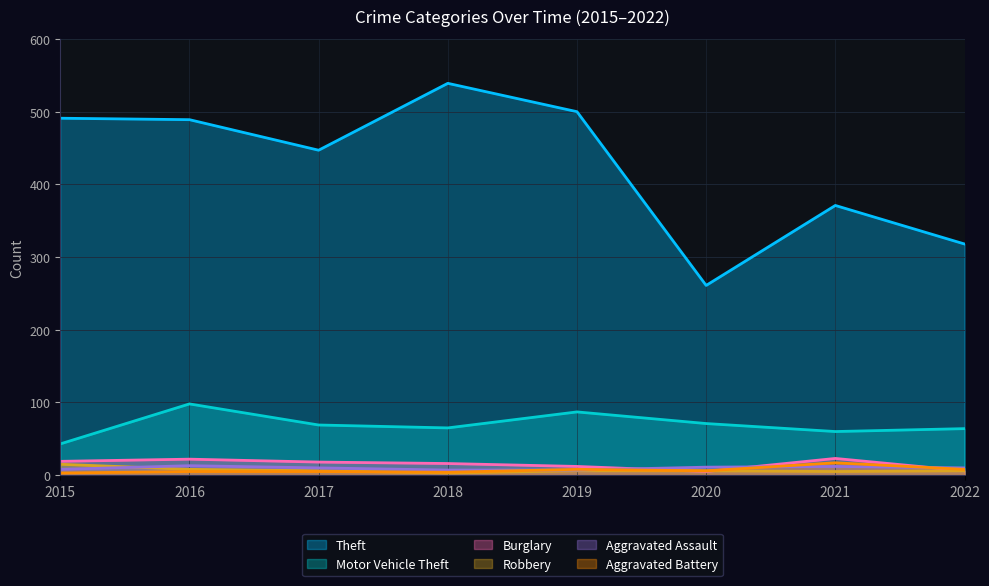

What is the spread (max minus min) of values at 2018?

536